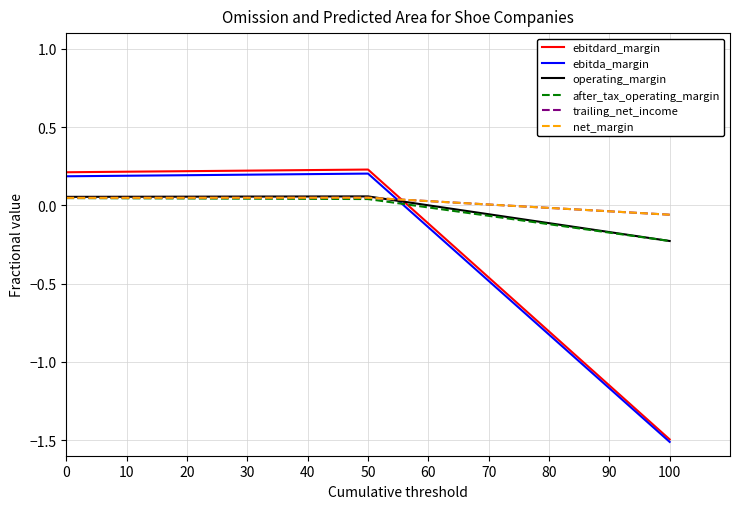

What is the smallest value displayed?

-1.5